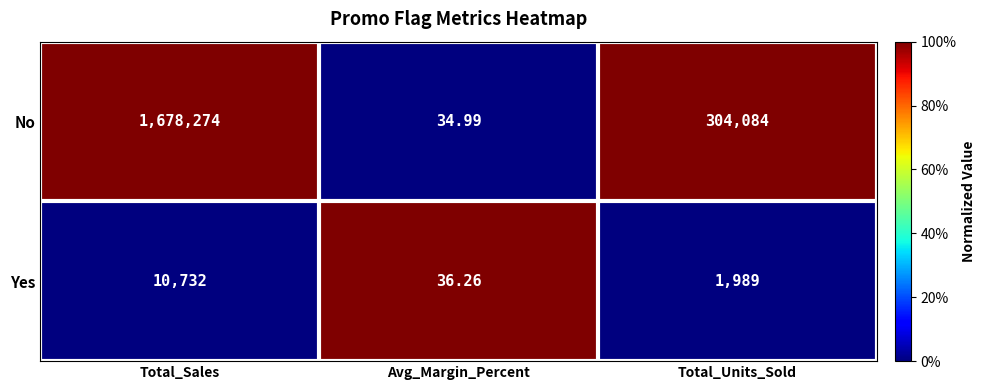

At which label does Yes reach its minimum?

Avg_Margin_Percent